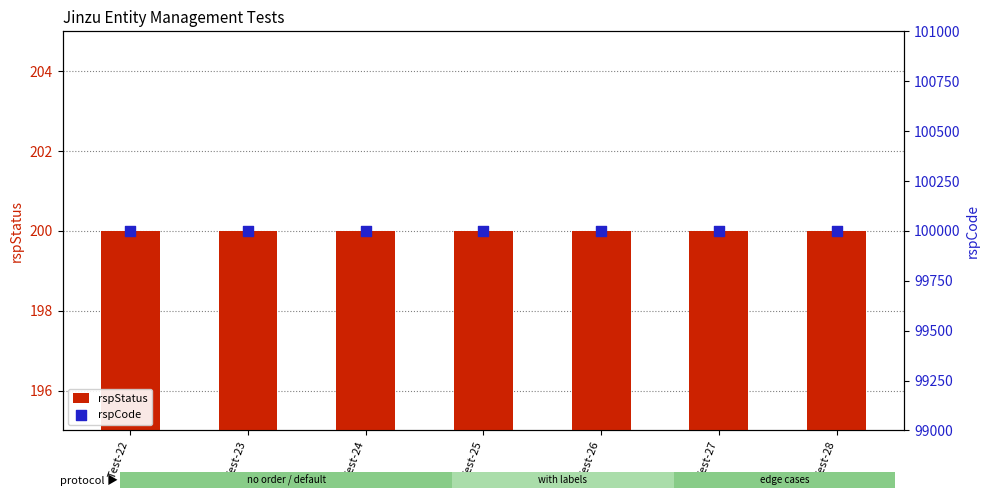

What is the total value across all series at Test-26?

100200